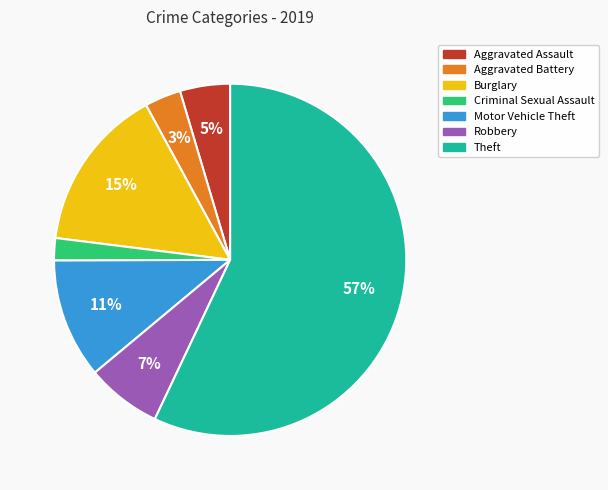

Which slice is the smallest?

Criminal Sexual Assault